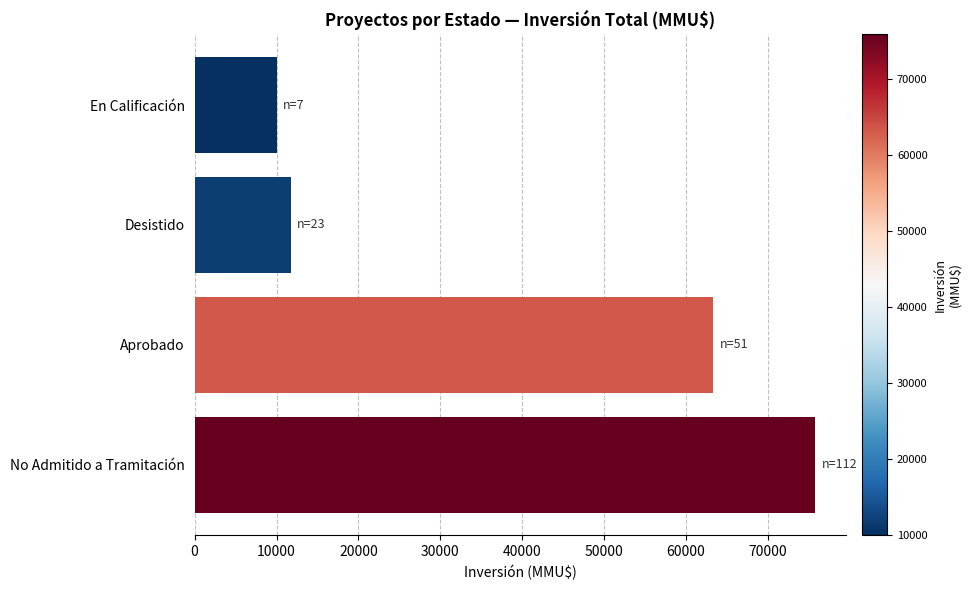

Rank the categories by value from highest to lowest.

No Admitido a Tramitación, Aprobado, Desistido, En Calificación